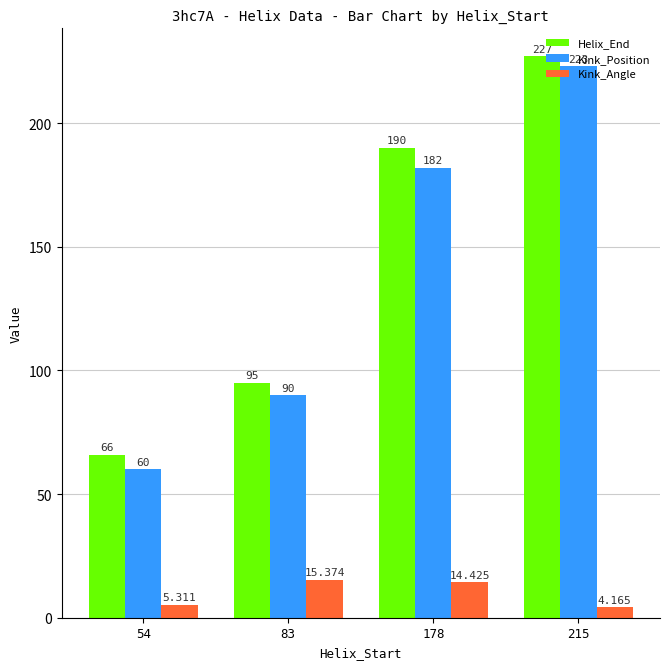

Which series has the widest spread of values?

Kink_Position